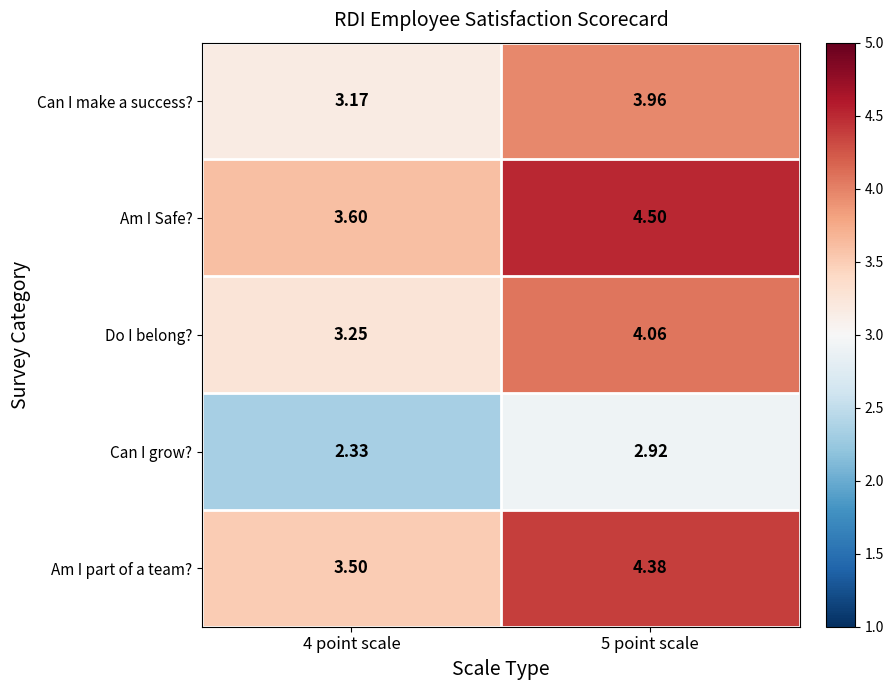

Which series changed the most between 4 point scale and 5 point scale?

Am I Safe?